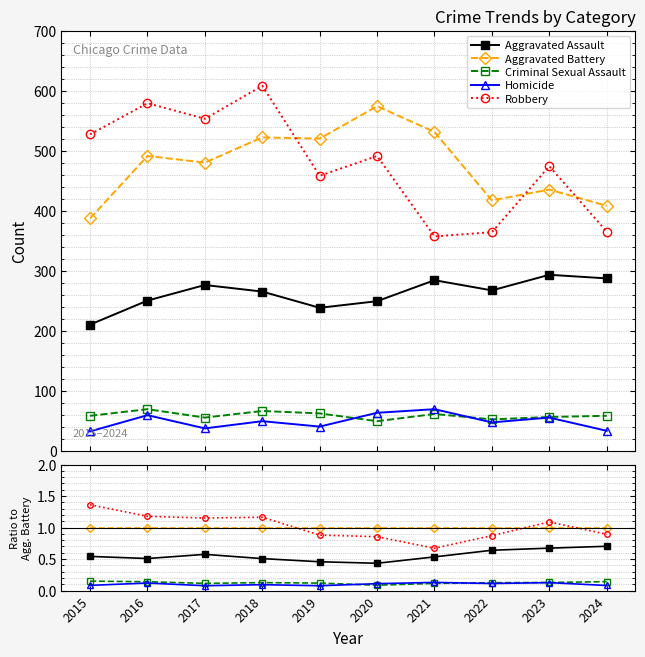

True or false: Criminal Sexual Assault and Aggravated Battery cross at least once.

False